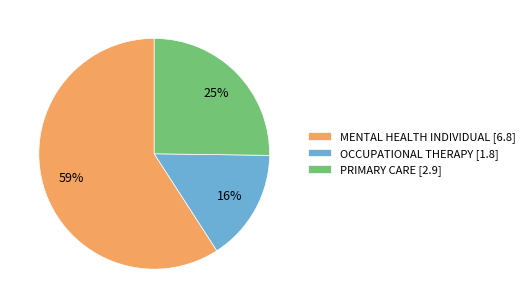

Is it true that MENTAL HEALTH INDIVIDUAL is 72% of the pie?

False